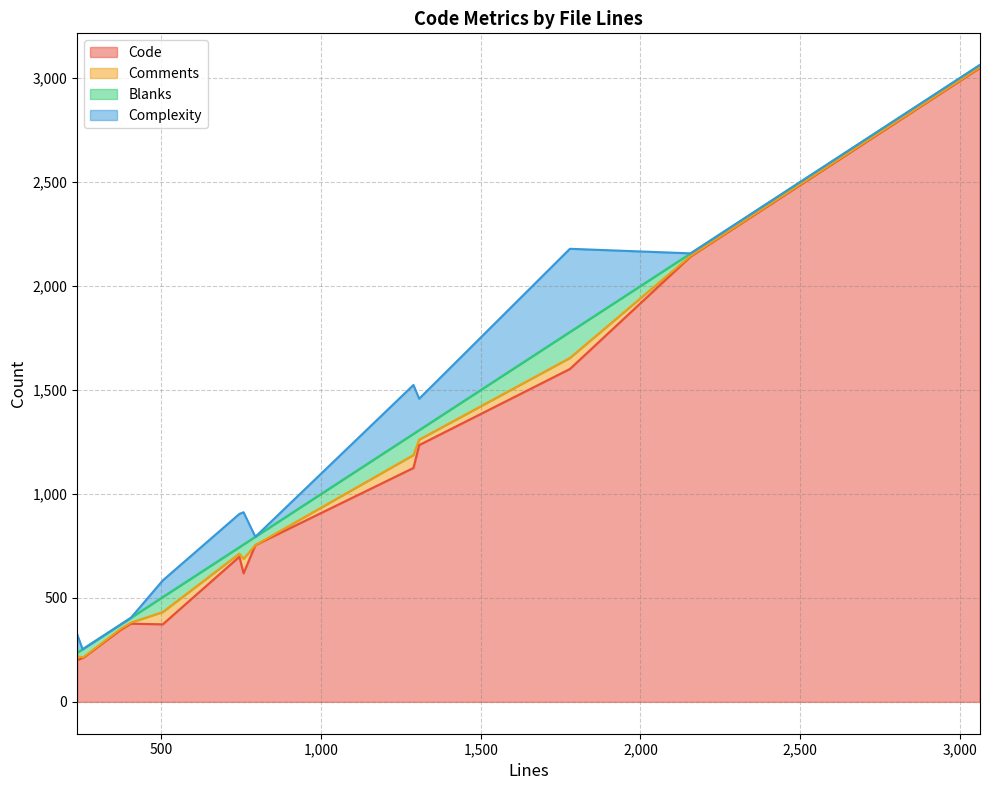

What is the maximum value for Code?

3048